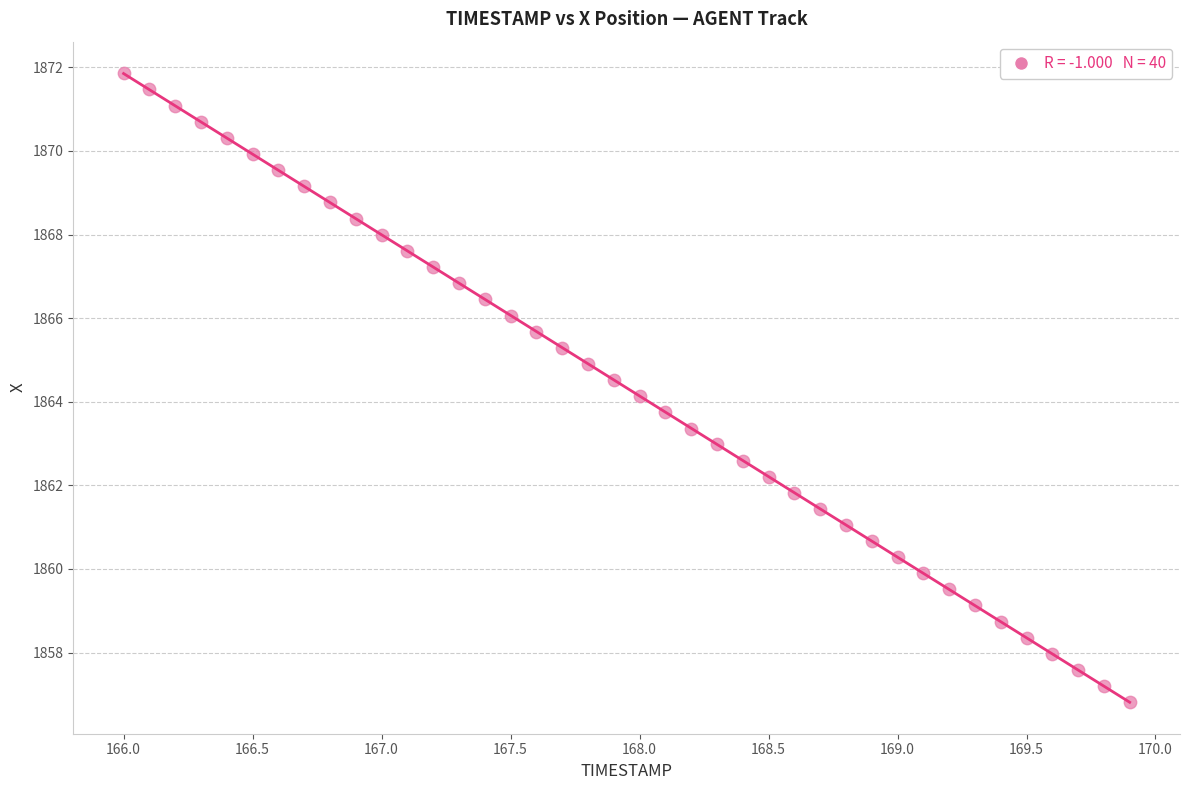

What is the range of X values (max minus min)?

3.9